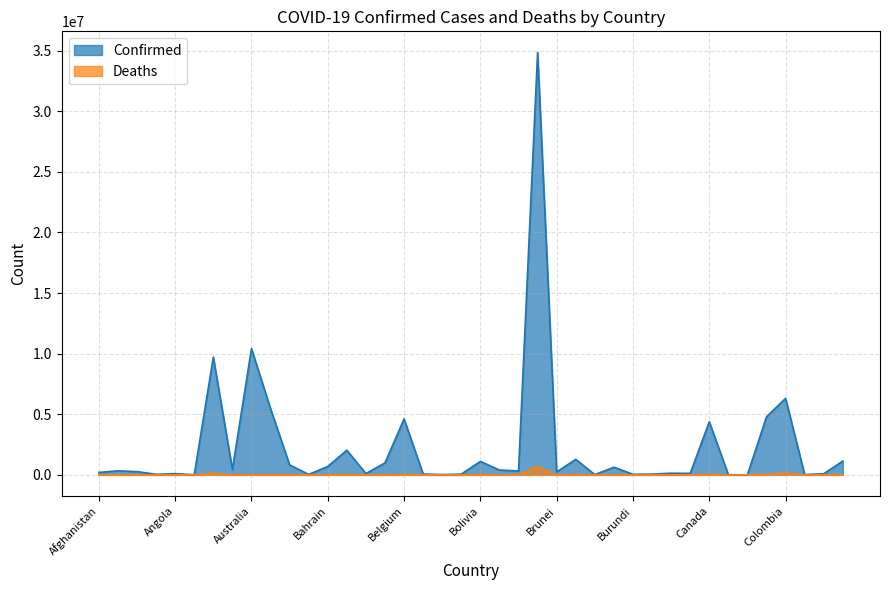

True or false: Deaths and Confirmed cross at least once.

False